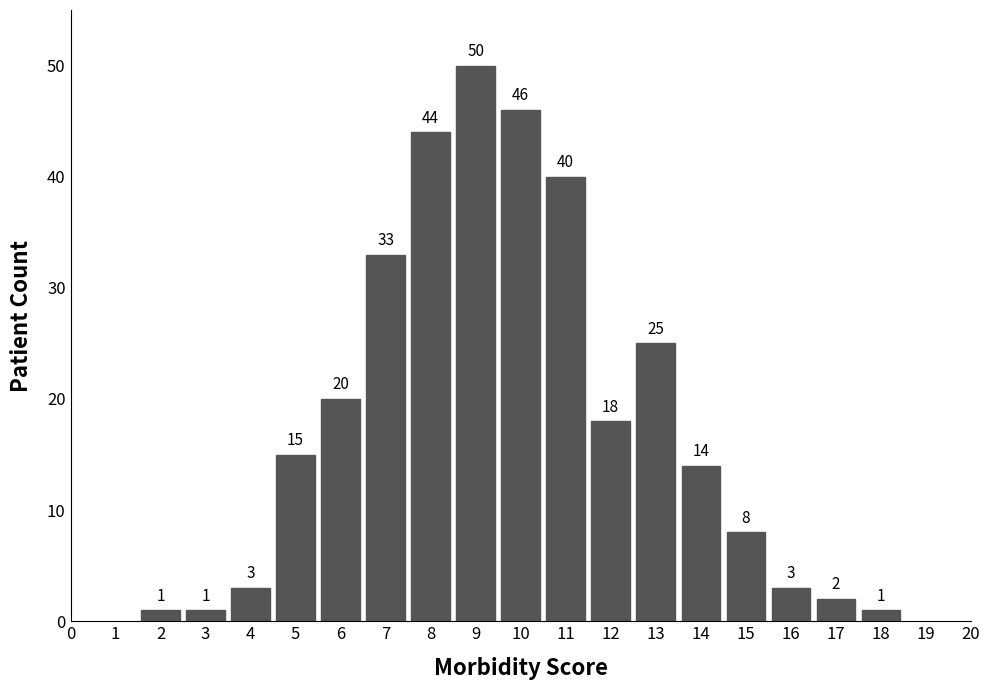

Reading left to right, transcribe all the data shown in this chart.

2=1	3=1	4=3	5=15	6=20	7=33	8=44	9=50	10=46	11=40	12=18	13=25	14=14	15=8	16=3	17=2	18=1